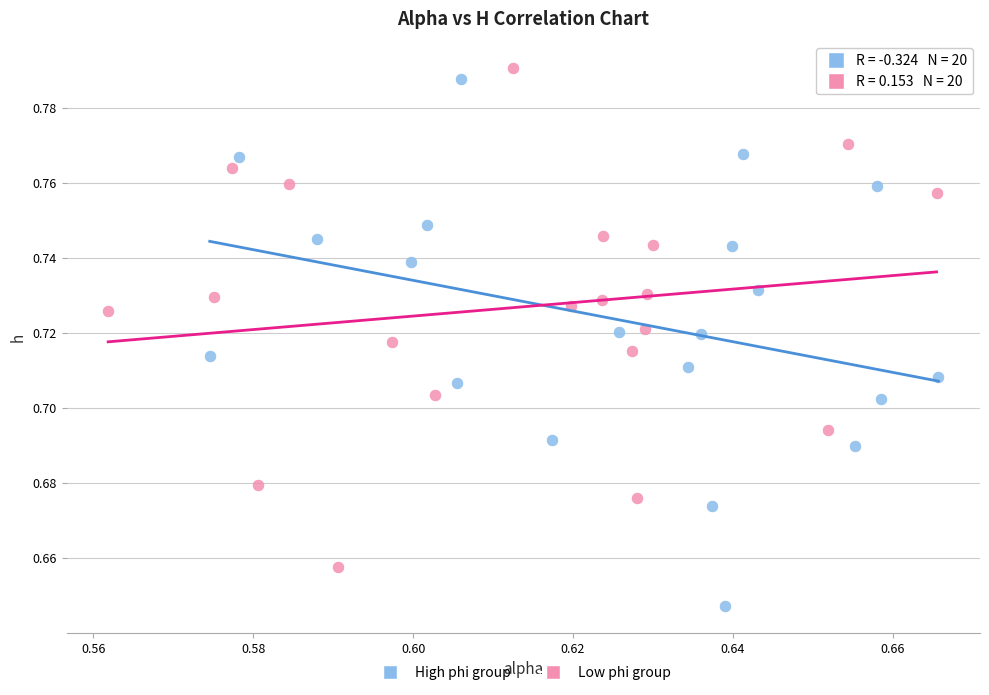

Which series contains the lowest Y value?

High phi group